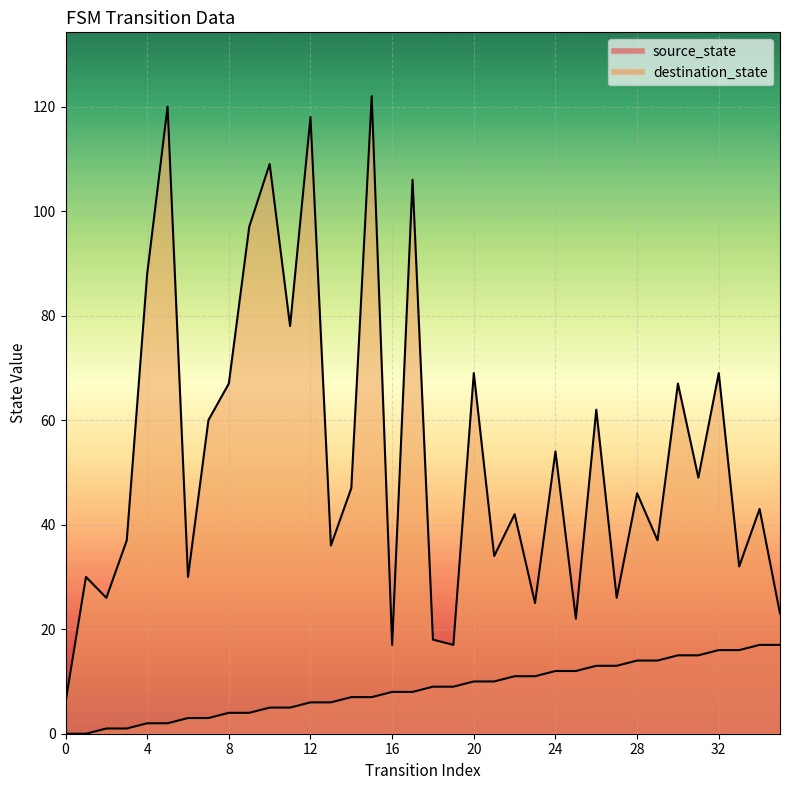

What is the highest value of the source_state line series?

17